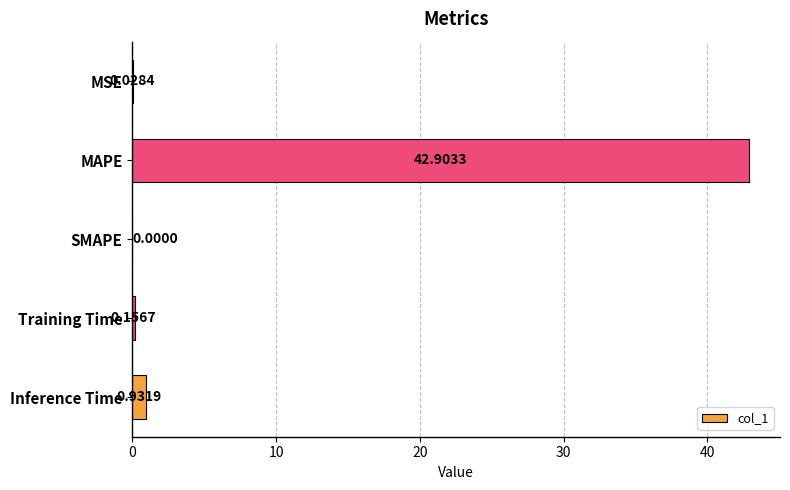

What is the change in value from MAPE to SMAPE?

-42.9